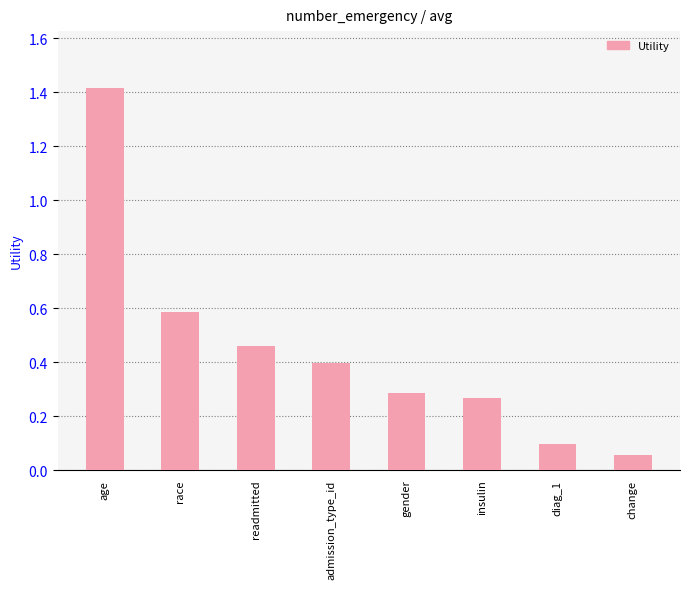

Which label corresponds to the largest value in the chart?

age